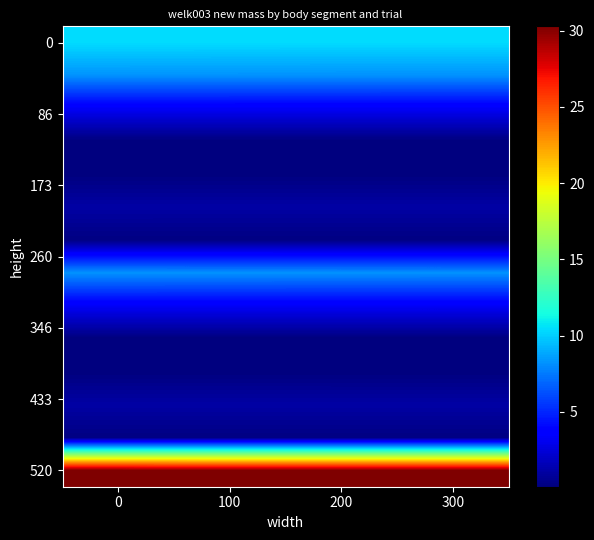

What is the maximum value shown in the chart?

30.3